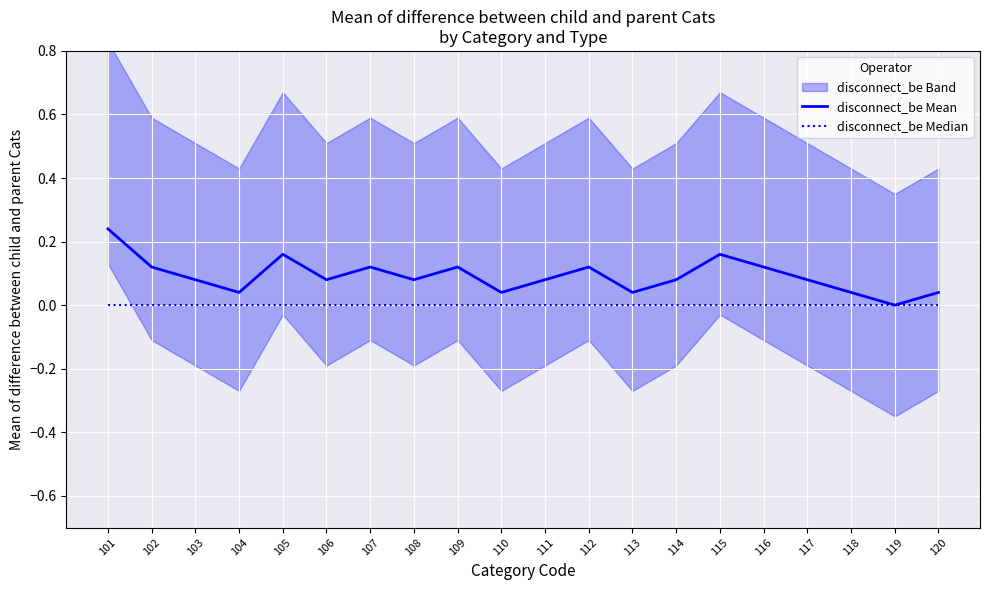

True or false: disconnect_be Median has more than 0 points higher than both neighbors.

False